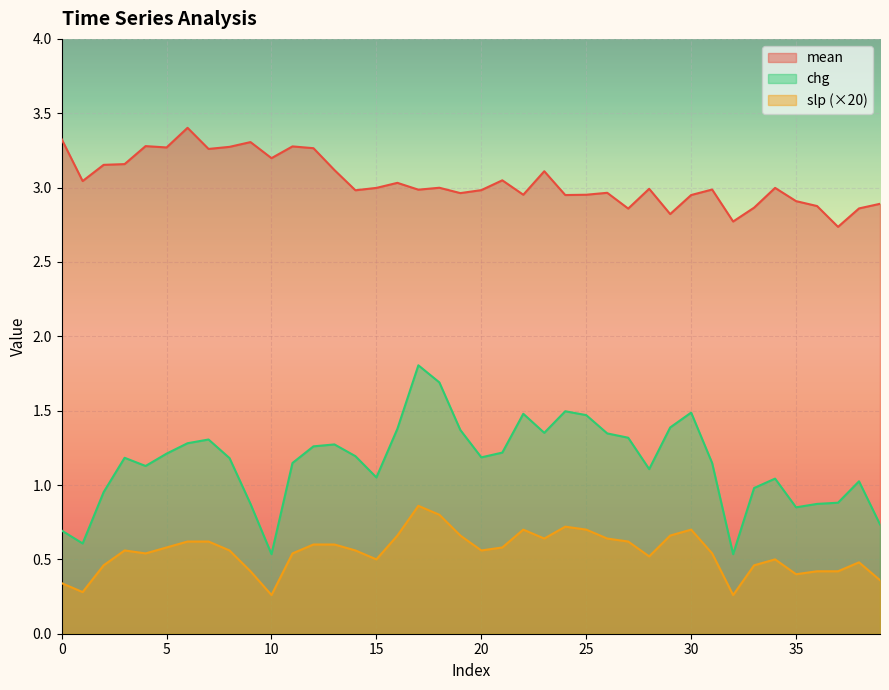

Which series has the largest range (max minus min)?

chg